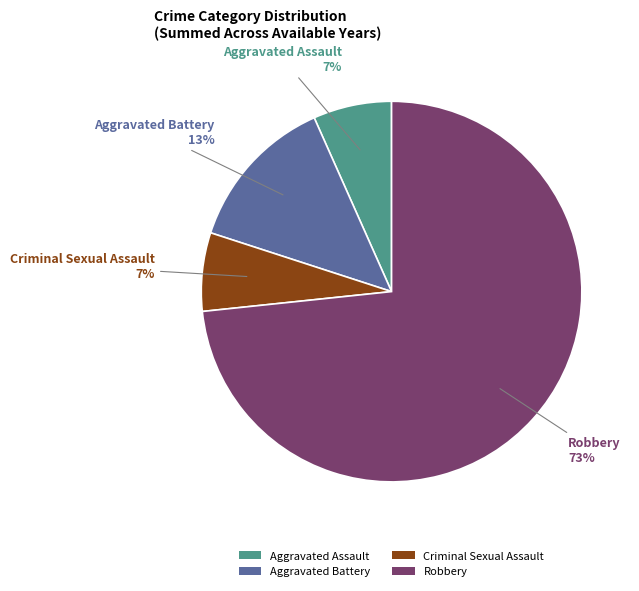

To the nearest percent, what portion does Robbery represent?

73%